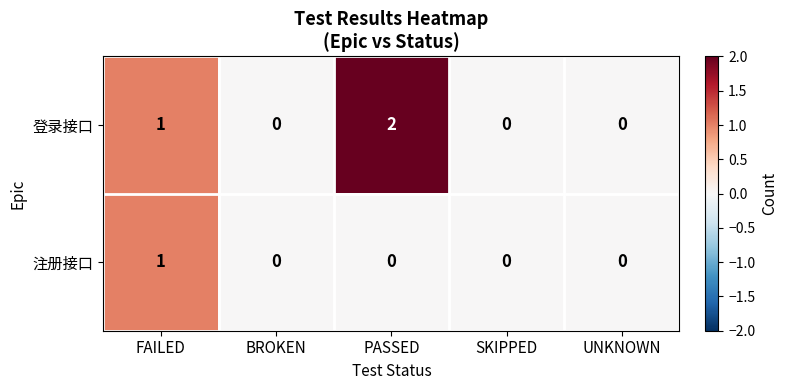

The value of 注册接口 at UNKNOWN is 0. True or false?

True